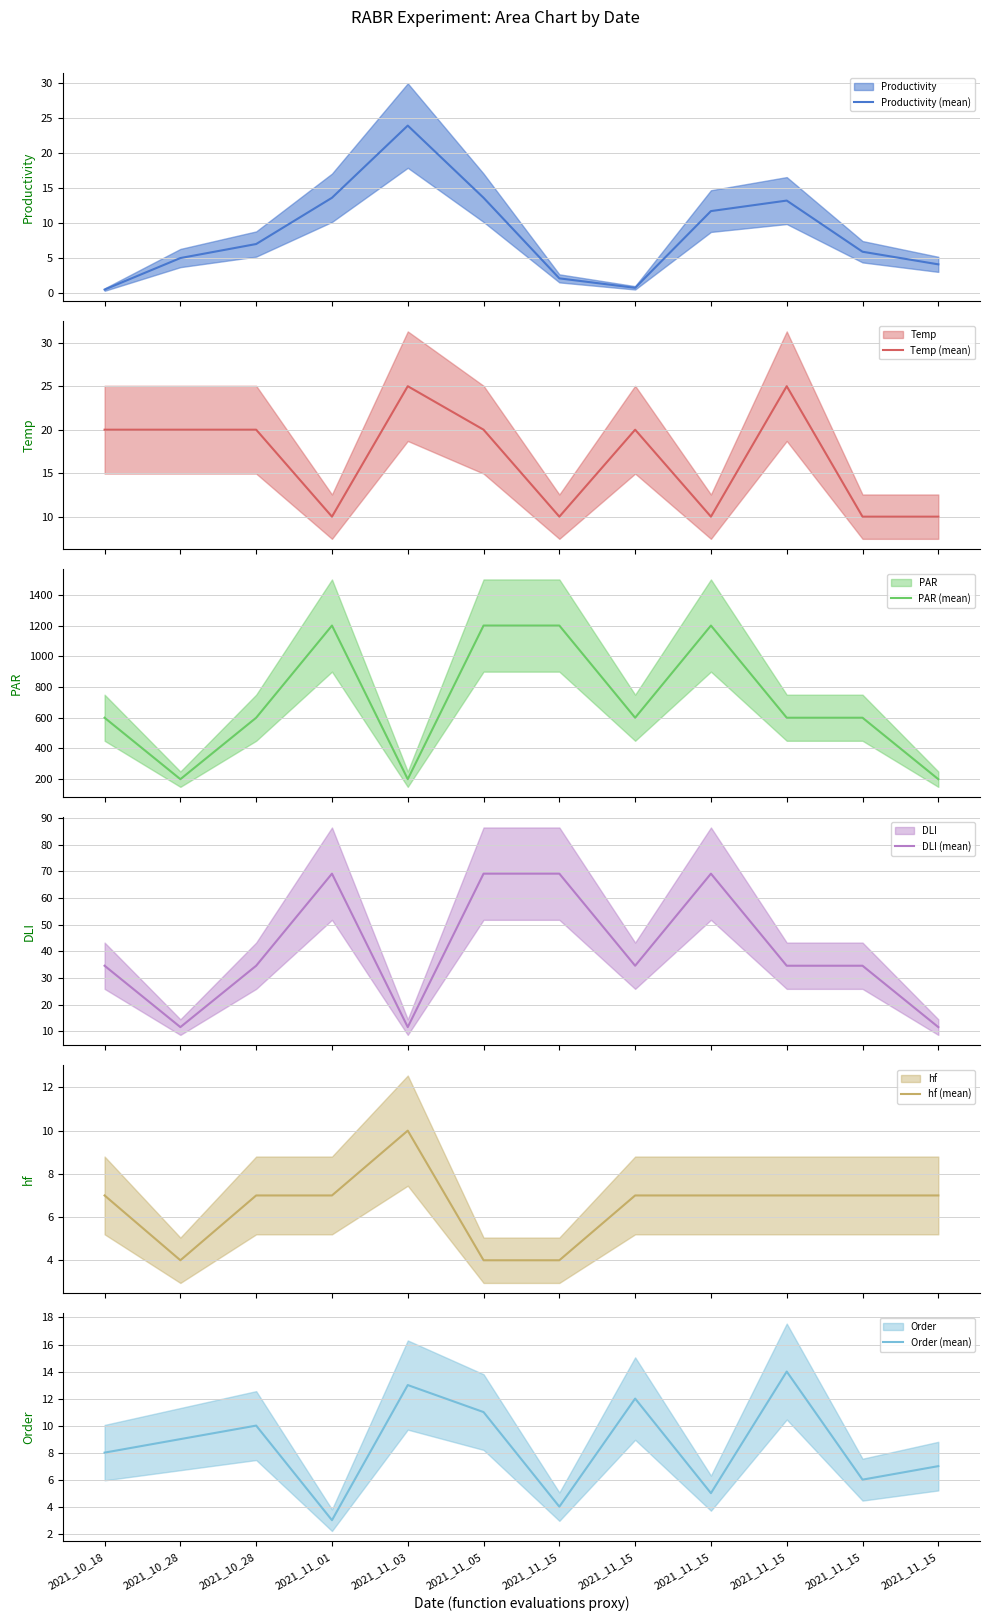

Does the chart display data point markers on the line(s)?

No